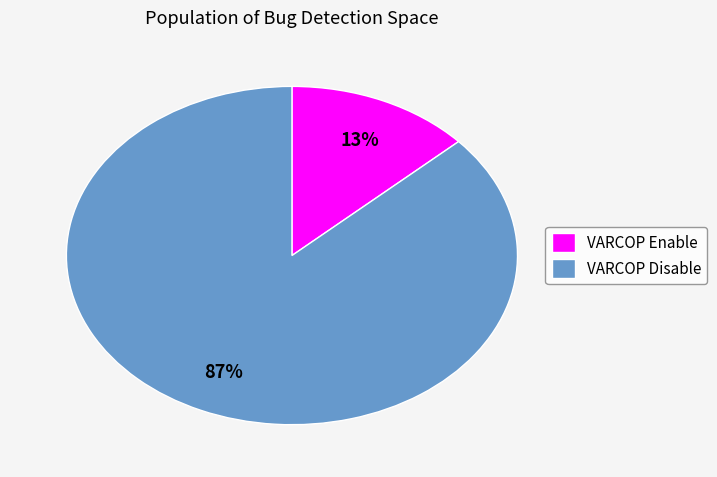

To the nearest percent, what percentage of the pie is VARCOP Enable?

13%